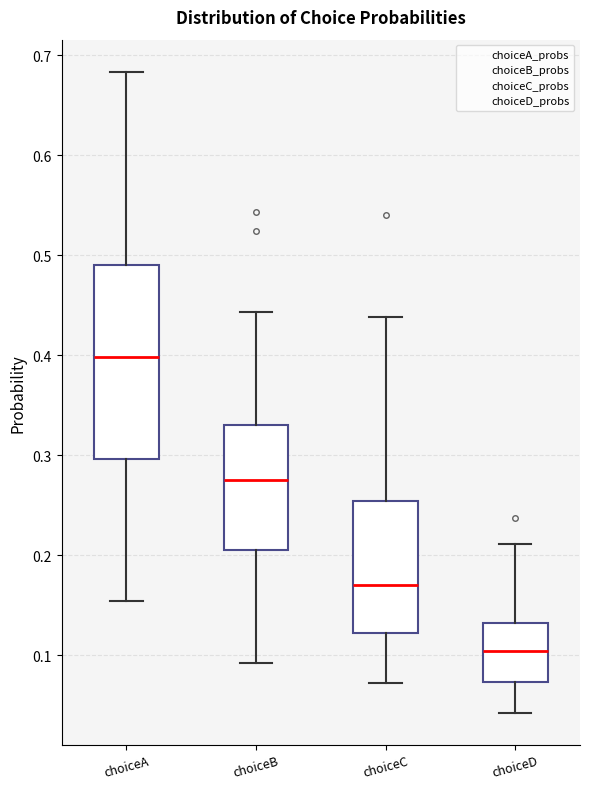

Which box has the lowest median line?

choiceD